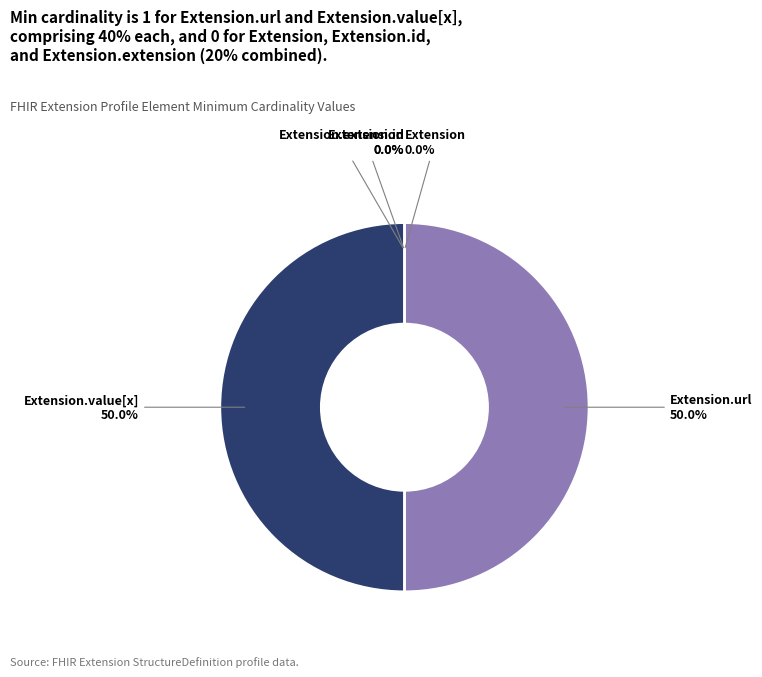

Is there a majority slice in this chart?

No